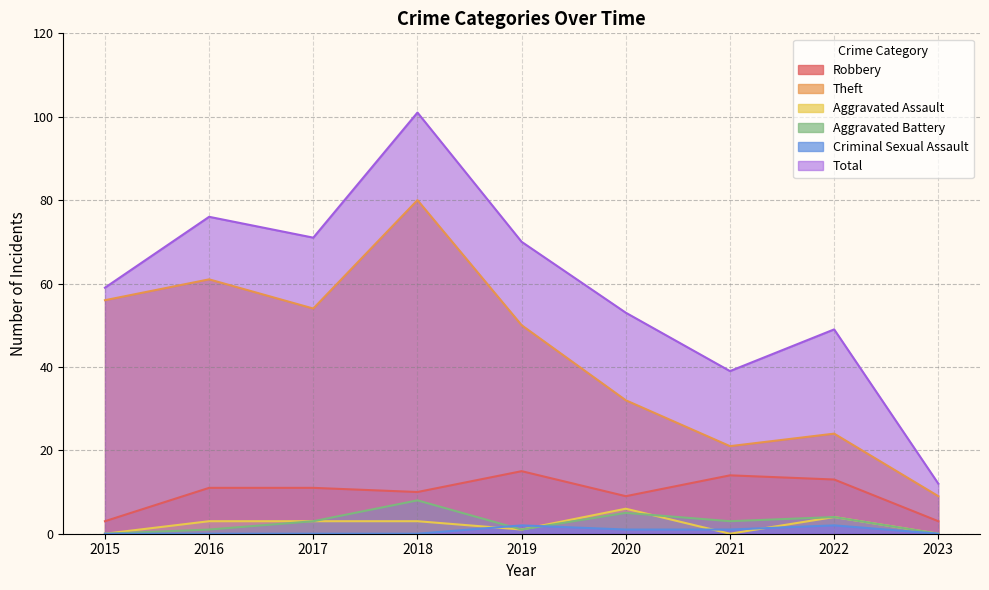

How many lines are shown in the chart?

6